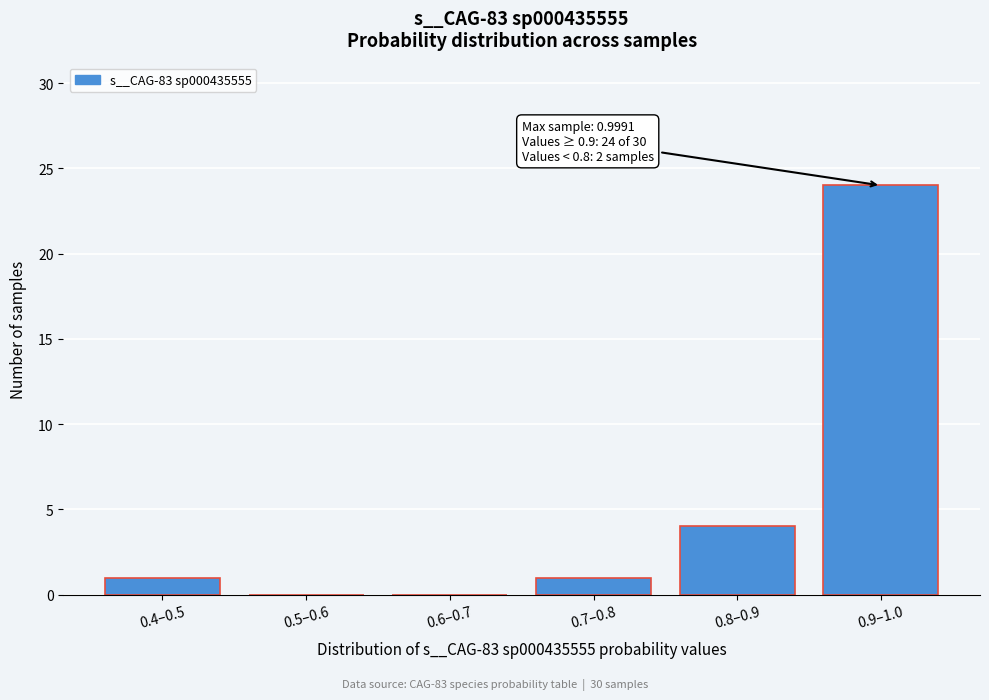

Reading right to left, extract all data points from this chart.

0.9–1.0=24	0.8–0.9=4	0.7–0.8=1	0.6–0.7=0	0.5–0.6=0	0.4–0.5=1